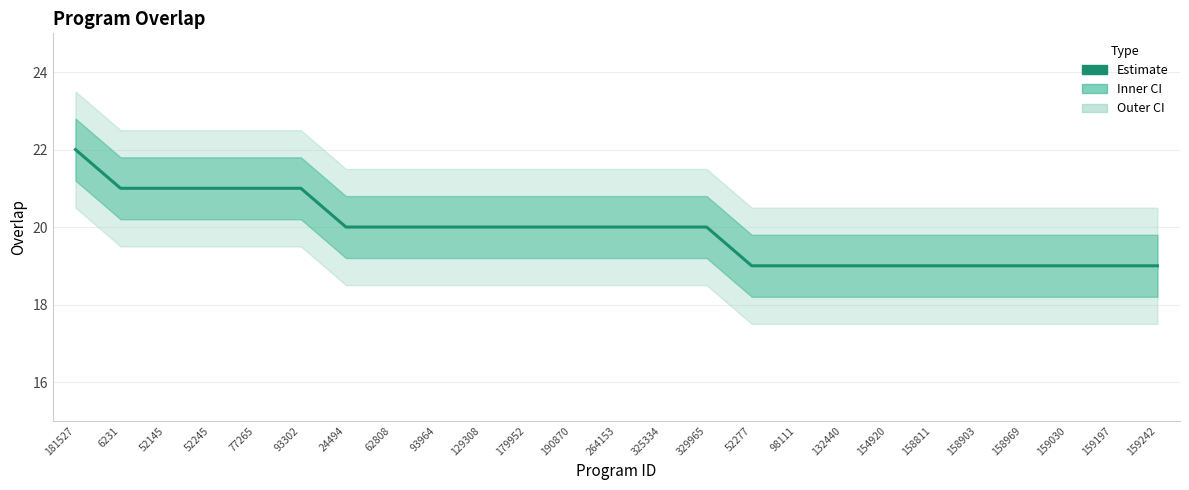

How many data points are less than 20?

10